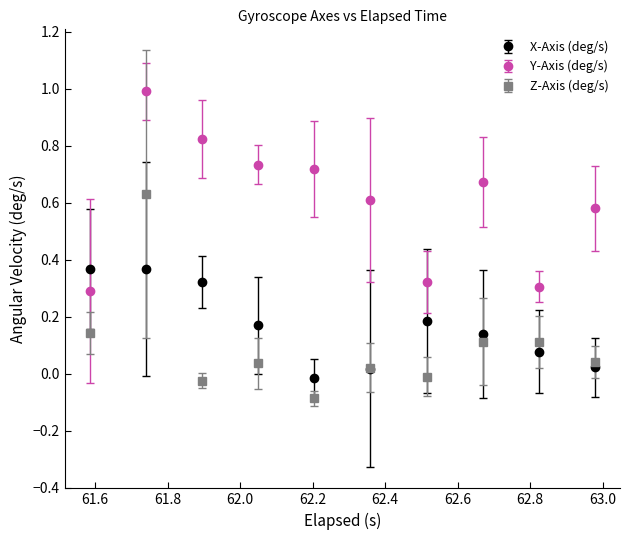

True or false: Z-Axis (deg/s) has more than 1 points higher than both neighbors.

True